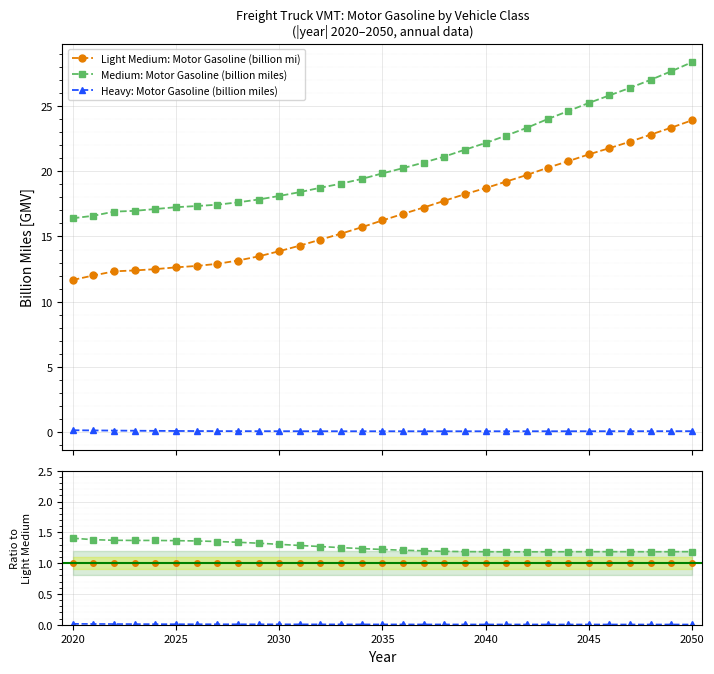

True or false: Heavy: Motor Gasoline (billion miles) and Light Medium: Motor Gasoline (billion mi) intersect in this chart.

False